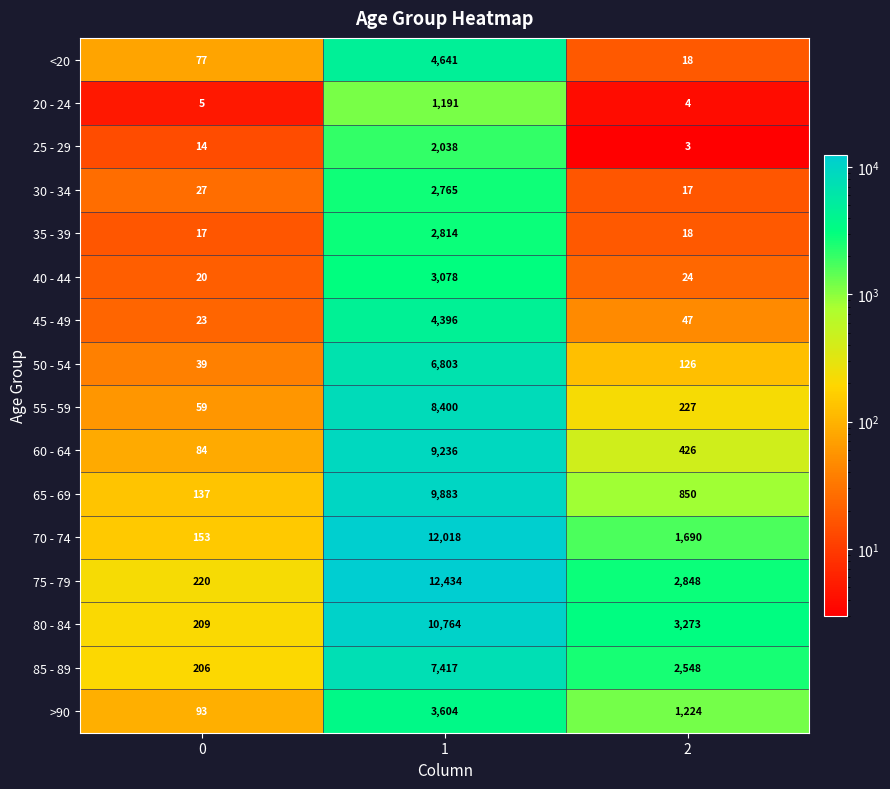

List the series in order of their peak value, lowest first.

20 - 24, 25 - 29, 30 - 34, 35 - 39, 40 - 44, >90, 45 - 49, <20, 50 - 54, 85 - 89, 55 - 59, 60 - 64, 65 - 69, 80 - 84, 70 - 74, 75 - 79